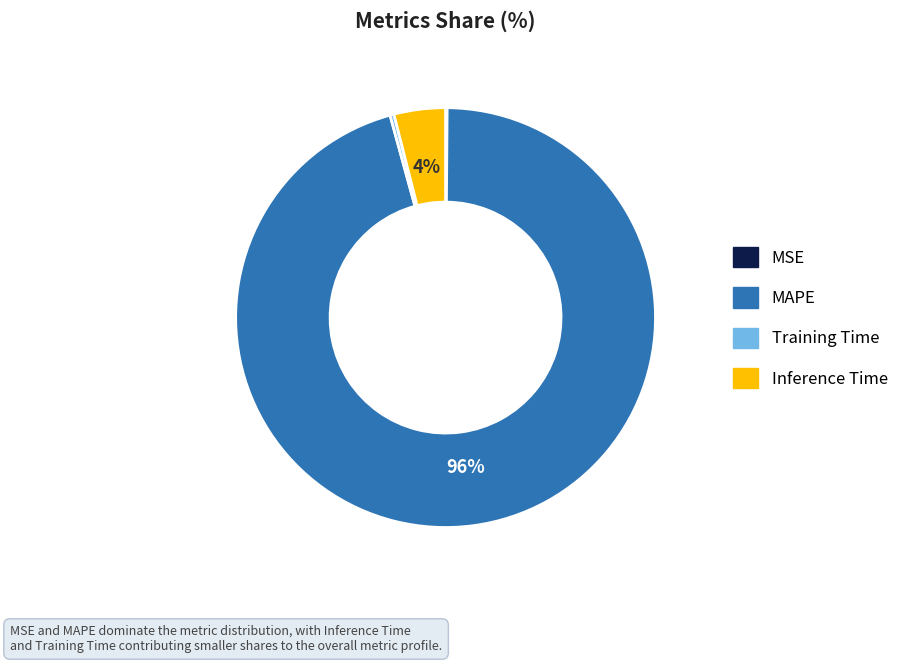

To the nearest percent, what percentage of the pie is Inference Time?

4%